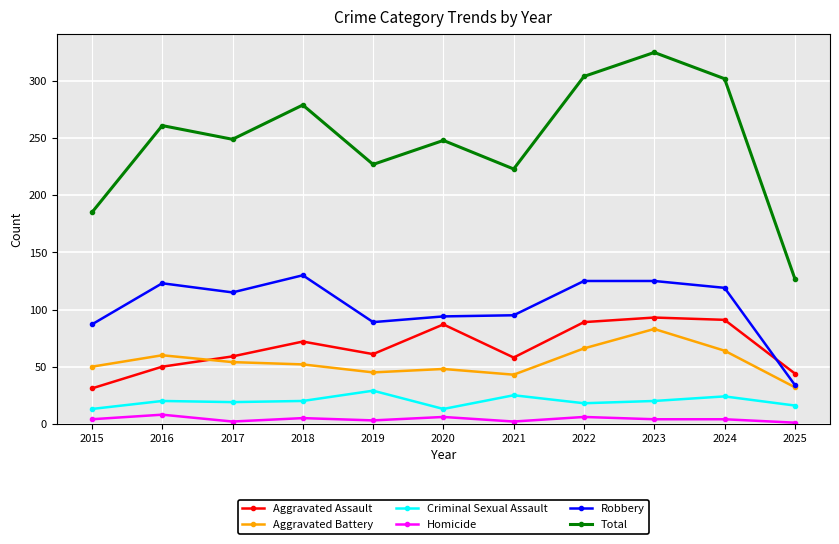

Where is the first local minimum for Aggravated Assault?

2019